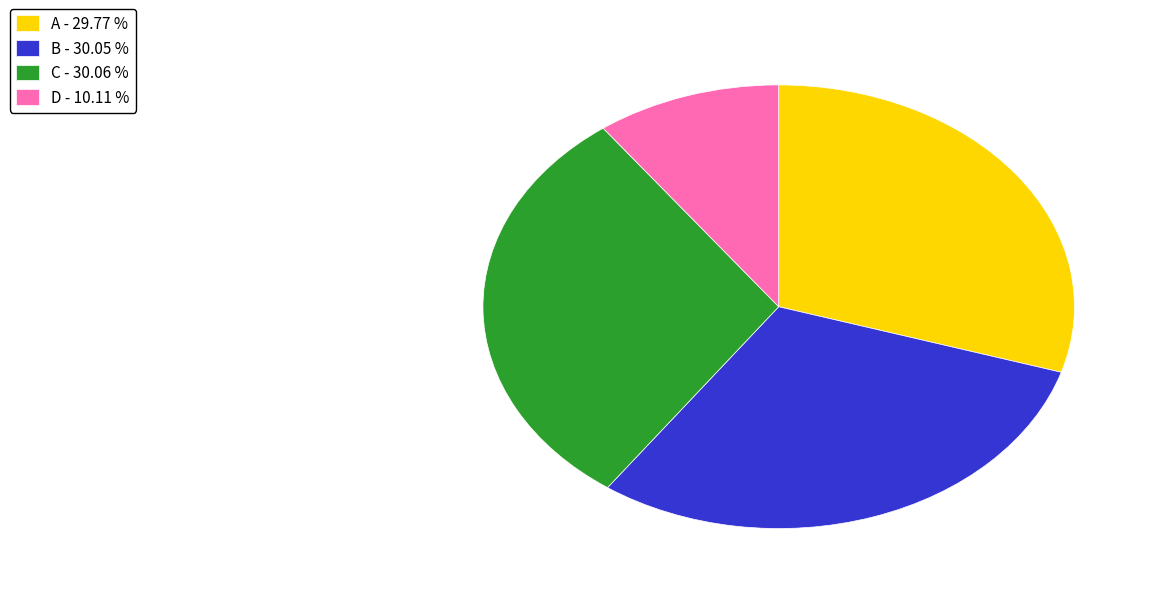

Approximately how many times larger is the value at C - 30.06 % compared to A - 29.77 %?

1.0